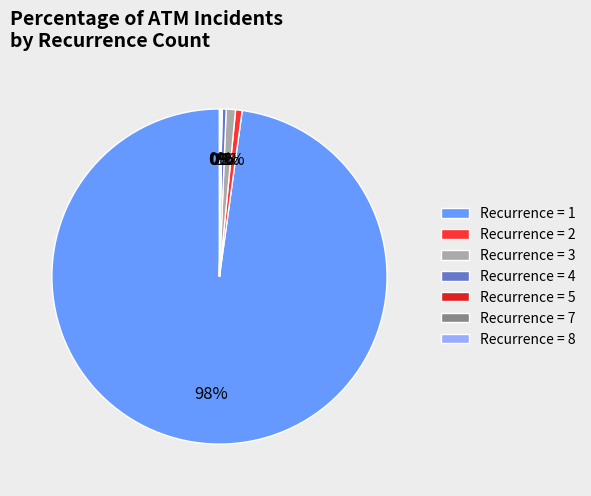

The Recurrence = 1 slice represents 89% of the pie. True or false?

False